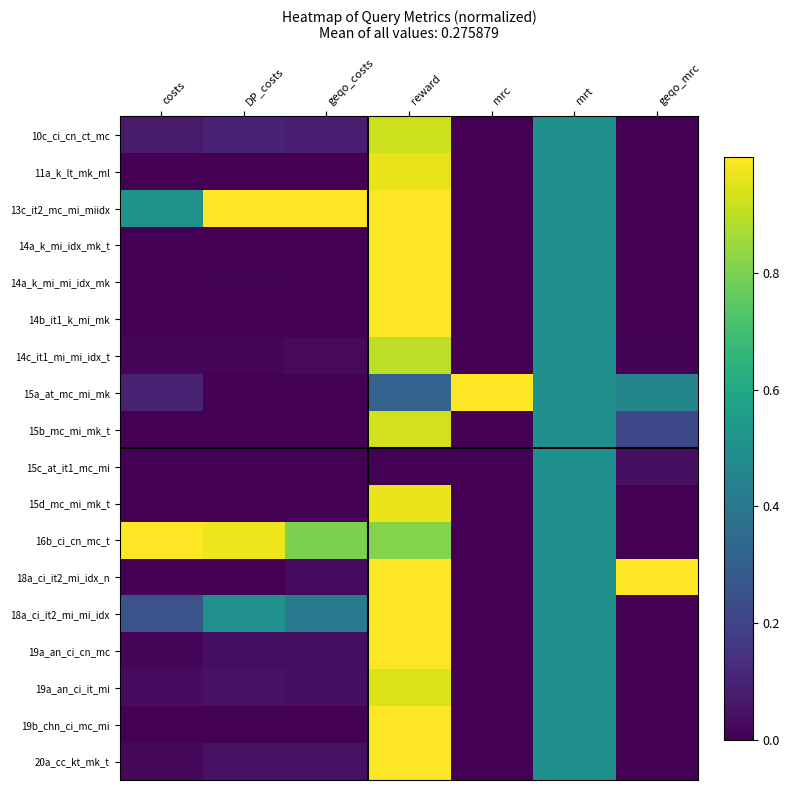

Reading left to right, transcribe all the data shown in this chart.

10c_ci_cn_ct_mc: costs=0.1	DP_costs=0.1	geqo_costs=0.1	reward=0.9	mrc=0.0	mrt=0.5	geqo_mrc=0.0
11a_k_lt_mk_ml: costs=0.0	DP_costs=0.0	geqo_costs=0.0	reward=1.0	mrc=0.0	mrt=0.5	geqo_mrc=0.0
13c_it2_mc_mi_miidx: costs=0.5	DP_costs=1.0	geqo_costs=1.0	reward=1.0	mrc=0.0	mrt=0.5	geqo_mrc=0.0
14a_k_mi_idx_mk_t: costs=0.0	DP_costs=0.0	geqo_costs=0.0	reward=1.0	mrc=0.0	mrt=0.5	geqo_mrc=0.0
14a_k_mi_mi_idx_mk: costs=0.0	DP_costs=0.0	geqo_costs=0.0	reward=1.0	mrc=0.0	mrt=0.5	geqo_mrc=0.0
14b_it1_k_mi_mk: costs=0.0	DP_costs=0.0	geqo_costs=0.0	reward=1.0	mrc=0.0	mrt=0.5	geqo_mrc=0.0
14c_it1_mi_mi_idx_t: costs=0.0	DP_costs=0.0	geqo_costs=0.0	reward=0.9	mrc=0.0	mrt=0.5	geqo_mrc=0.0
15a_at_mc_mi_mk: costs=0.1	DP_costs=0.0	geqo_costs=0.0	reward=0.3	mrc=1.0	mrt=0.5	geqo_mrc=0.5
15b_mc_mi_mk_t: costs=0.0	DP_costs=0.0	geqo_costs=0.0	reward=0.9	mrc=0.0	mrt=0.5	geqo_mrc=0.2
15c_at_it1_mc_mi: costs=0.0	DP_costs=0.0	geqo_costs=0.0	reward=0.0	mrc=0.0	mrt=0.5	geqo_mrc=0.0
15d_mc_mi_mk_t: costs=0.0	DP_costs=0.0	geqo_costs=0.0	reward=1.0	mrc=0.0	mrt=0.5	geqo_mrc=0.0
16b_ci_cn_mc_t: costs=1.0	DP_costs=1.0	geqo_costs=0.8	reward=0.8	mrc=0.0	mrt=0.5	geqo_mrc=0.0
18a_ci_it2_mi_idx_n: costs=0.0	DP_costs=0.0	geqo_costs=0.0	reward=1.0	mrc=0.0	mrt=0.5	geqo_mrc=1.0
18a_ci_it2_mi_mi_idx: costs=0.3	DP_costs=0.5	geqo_costs=0.4	reward=1.0	mrc=0.0	mrt=0.5	geqo_mrc=0.0
19a_an_ci_cn_mc: costs=0.0	DP_costs=0.0	geqo_costs=0.0	reward=1.0	mrc=0.0	mrt=0.5	geqo_mrc=0.0
19a_an_ci_it_mi: costs=0.0	DP_costs=0.0	geqo_costs=0.0	reward=0.9	mrc=0.0	mrt=0.5	geqo_mrc=0.0
19b_chn_ci_mc_mi: costs=0.0	DP_costs=0.0	geqo_costs=0.0	reward=1.0	mrc=0.0	mrt=0.5	geqo_mrc=0.0
20a_cc_kt_mk_t: costs=0.0	DP_costs=0.0	geqo_costs=0.0	reward=1.0	mrc=0.0	mrt=0.5	geqo_mrc=0.0